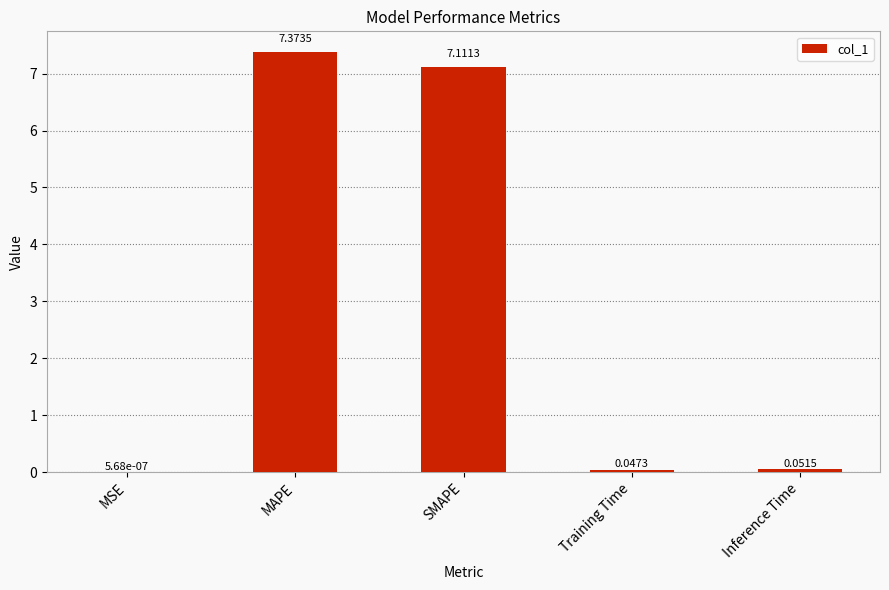

At which label is the value closest to 3?

Inference Time